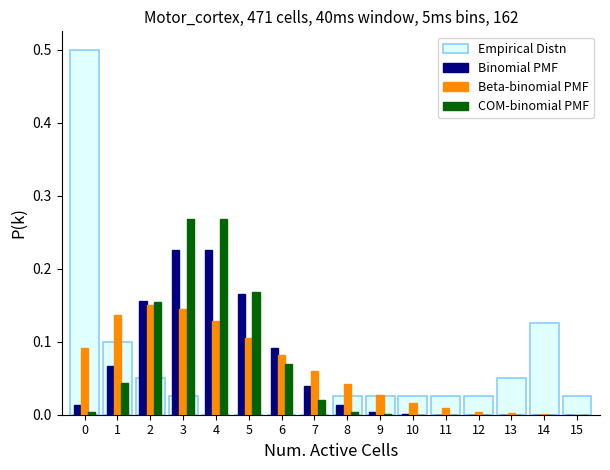

What is the highest value of the Empirical Distn series?

0.5